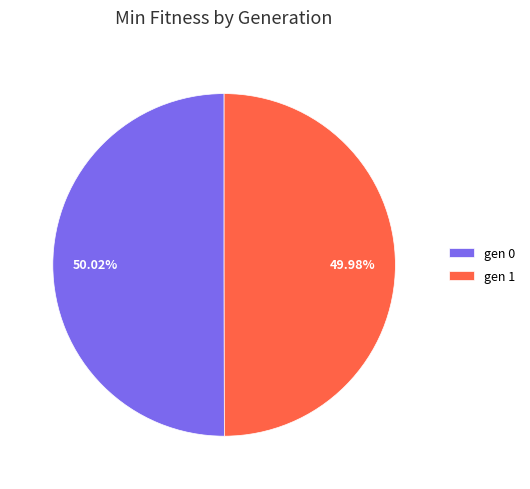

Is it true that gen 1 is 42% of the pie?

False